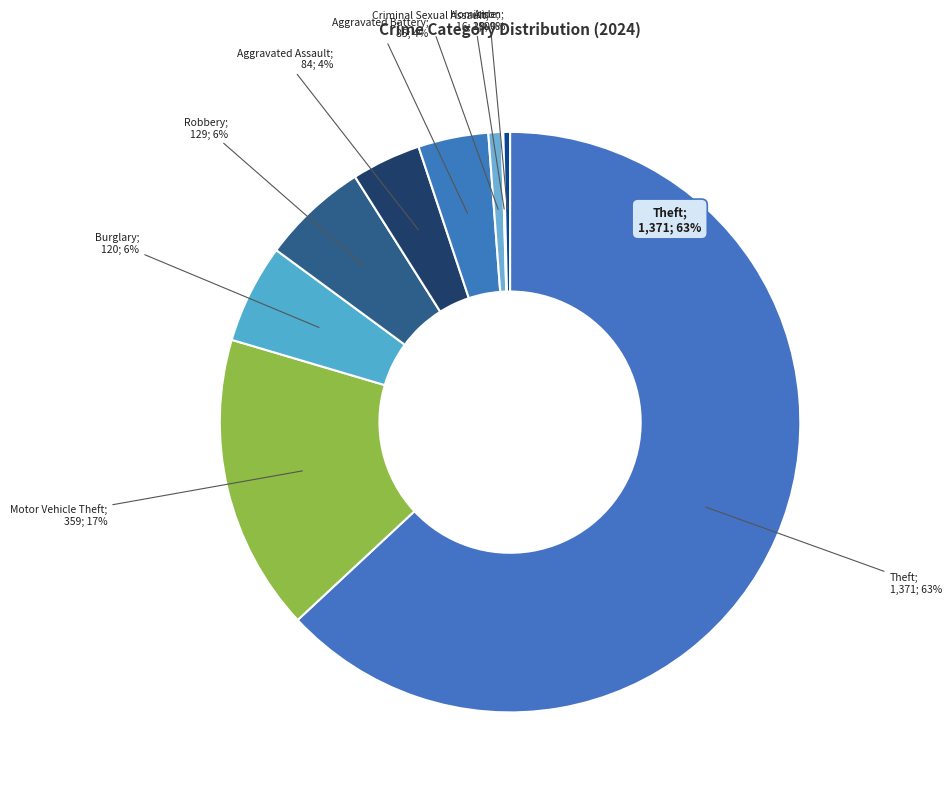

Is there a majority slice in this chart?

Yes